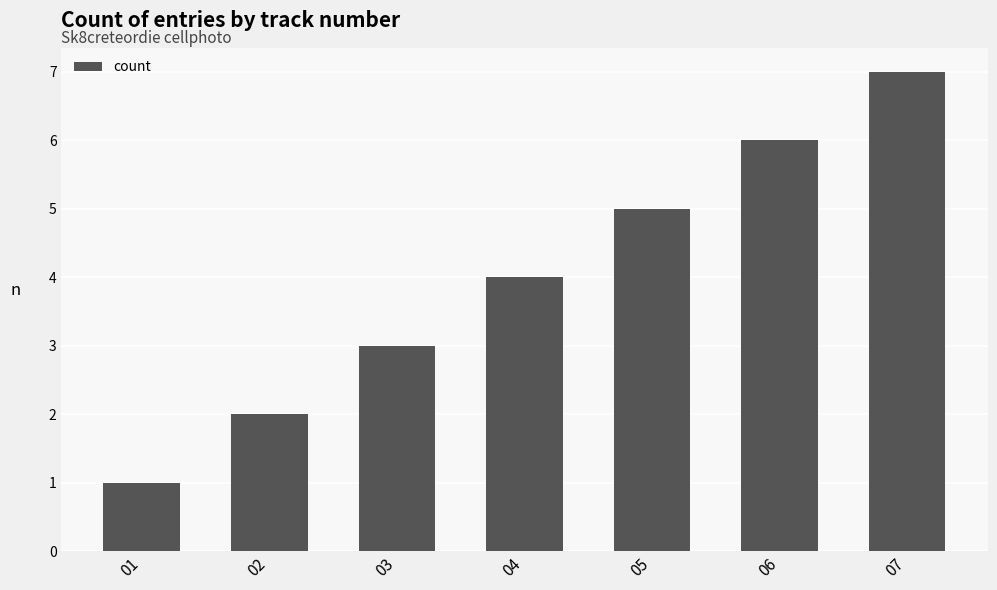

How many distinct data groups are displayed?

1